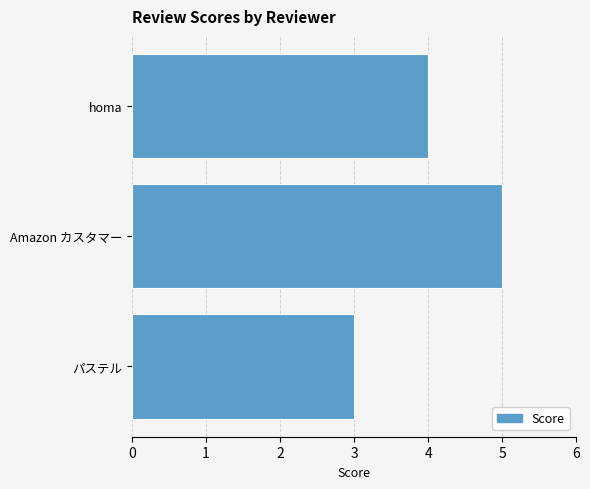

How many data points does each series have?

3